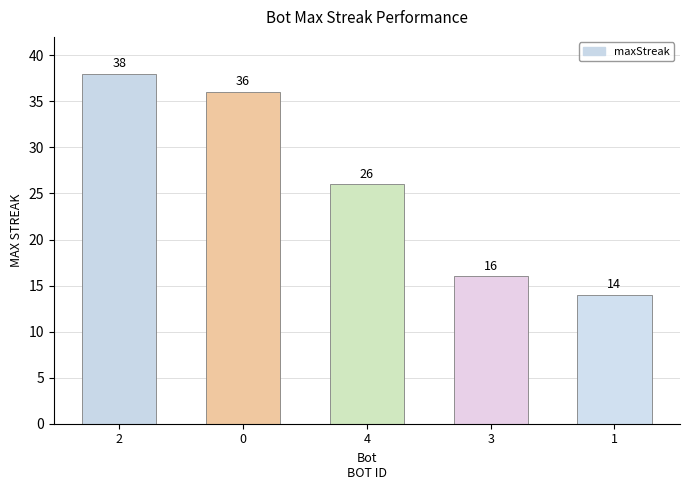

The chart shows a value of 63 at 0. True or false?

False